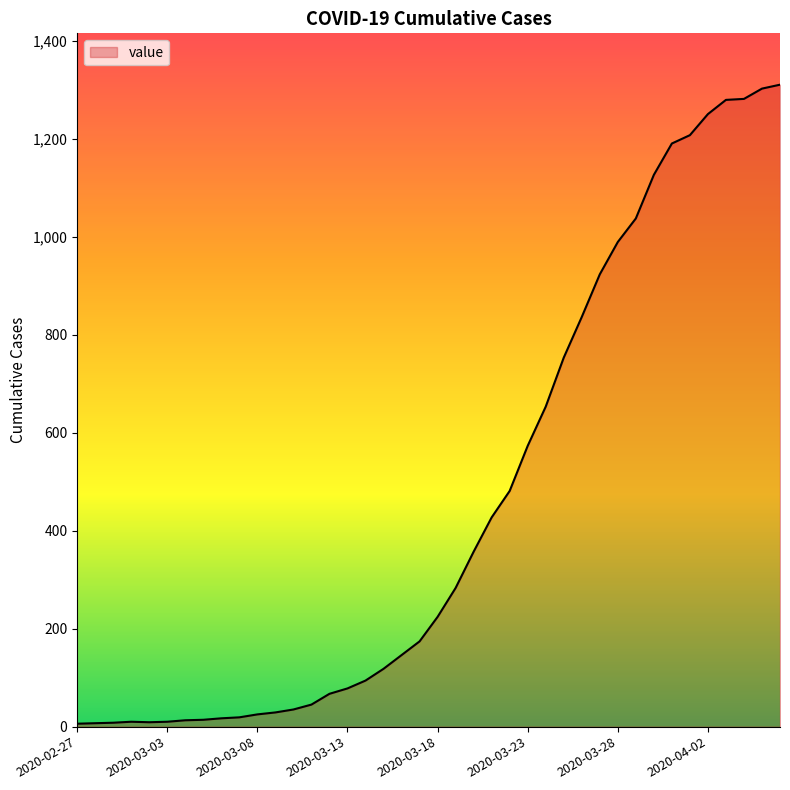

What is the difference between the maximum and minimum values?

1304